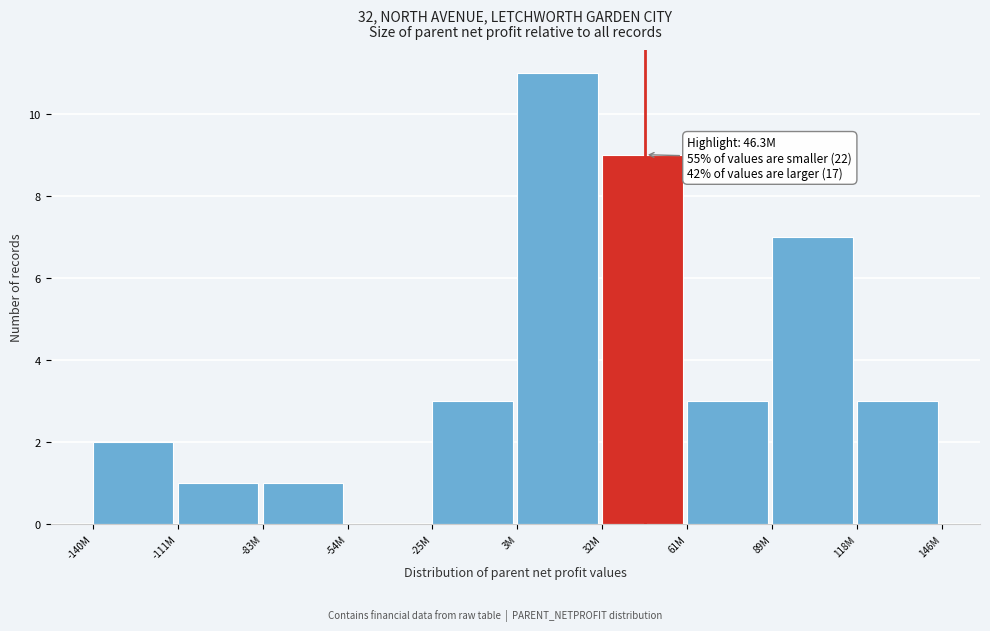

Reading right to left, what are all the values shown in this chart?

118M=3	89M=7	61M=3	32M=9	3M=11	-25M=3	-54M=0	-83M=1	-111M=1	-140M=2